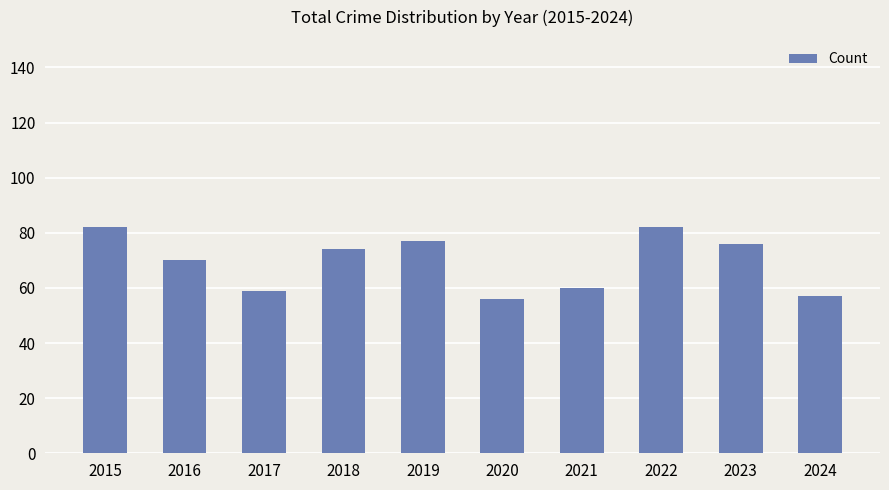

Reading left to right, extract all data points from this chart.

2015=82	2016=70	2017=59	2018=74	2019=77	2020=56	2021=60	2022=82	2023=76	2024=57